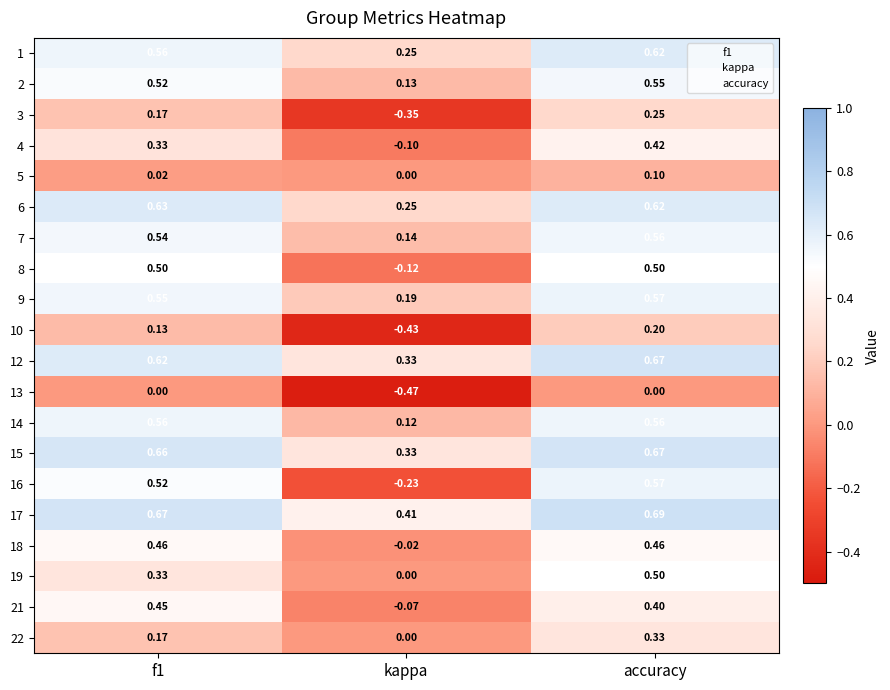

Is the value of 3 at f1 greater than the value of 22 at kappa?

Yes